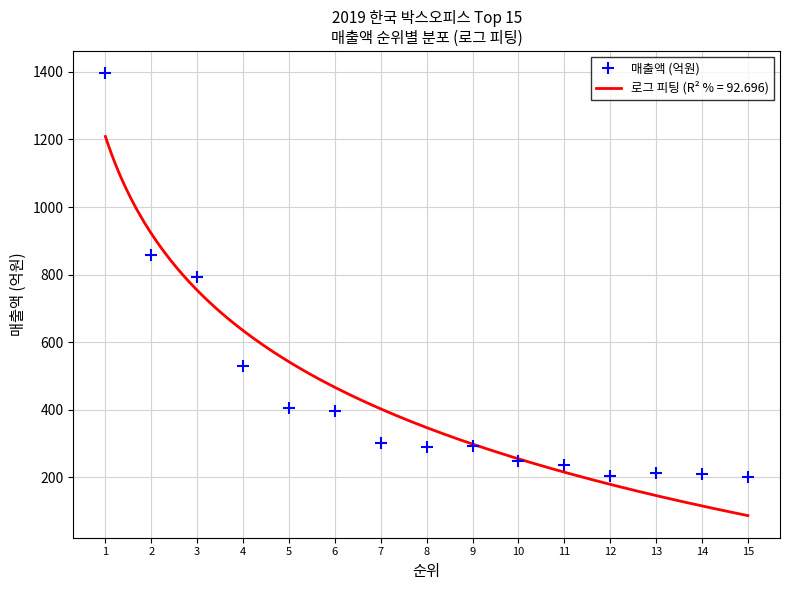

What is the value of the 12th point from the left?

204.8